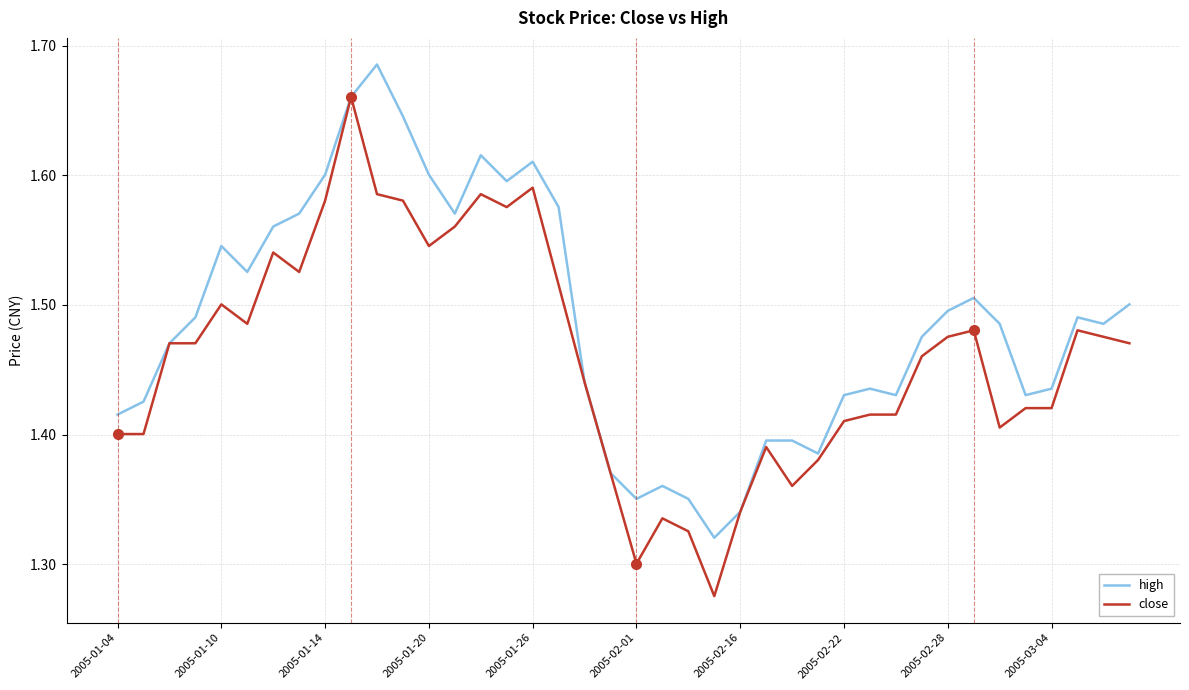

Is this an area chart (filled region under the line)?

No